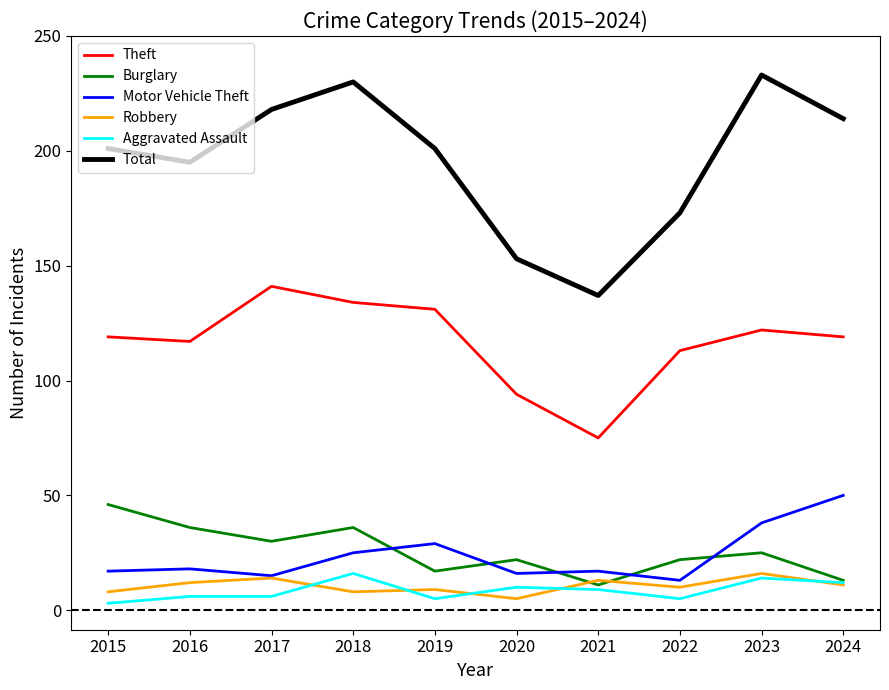

True or false: Total and Motor Vehicle Theft cross at least once.

False